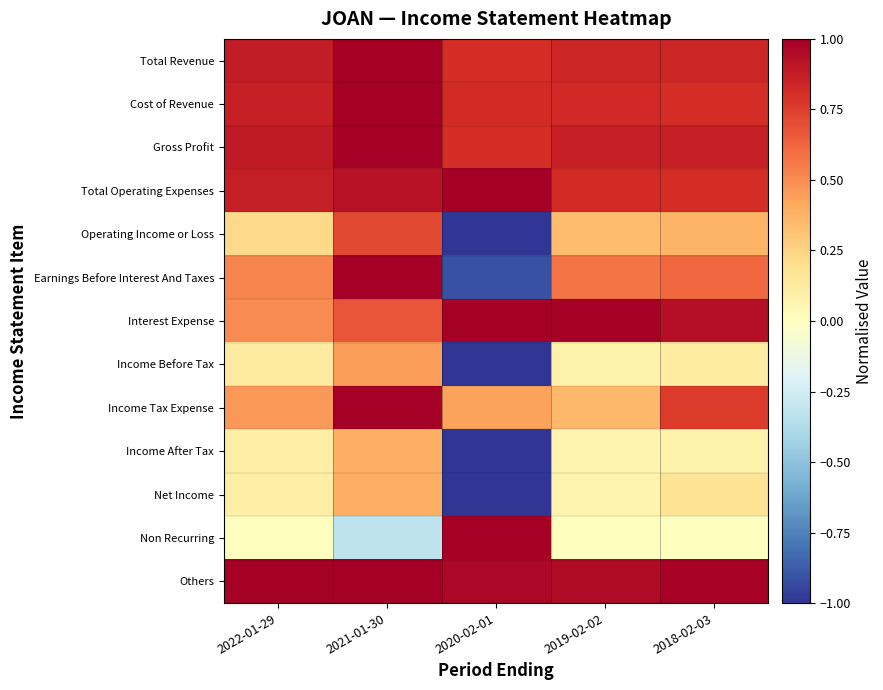

How many categories are shown in the chart?

5